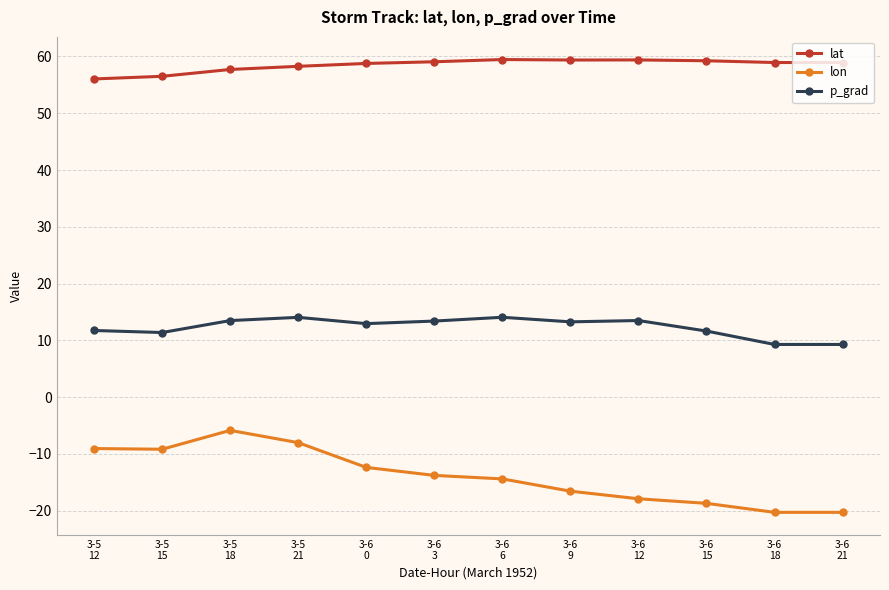

List the series in order of their peak value, highest first.

lat, p_grad, lon